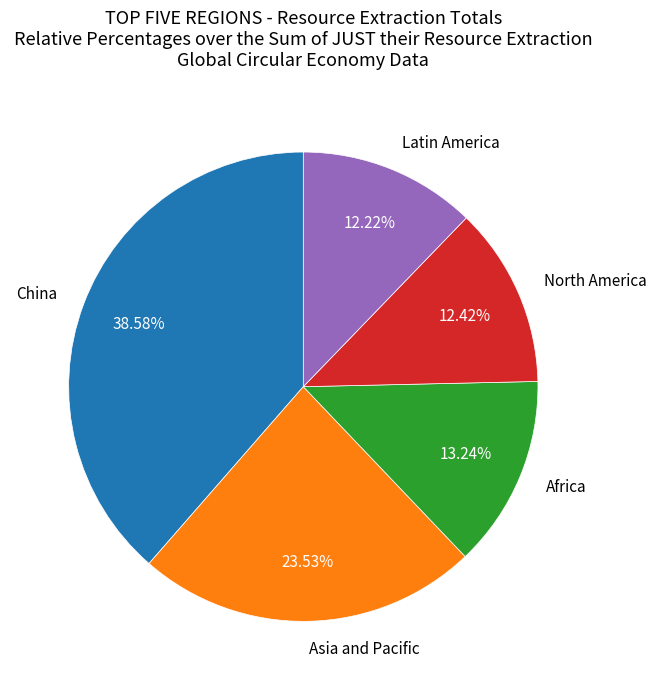

Is there a majority slice in this chart?

No